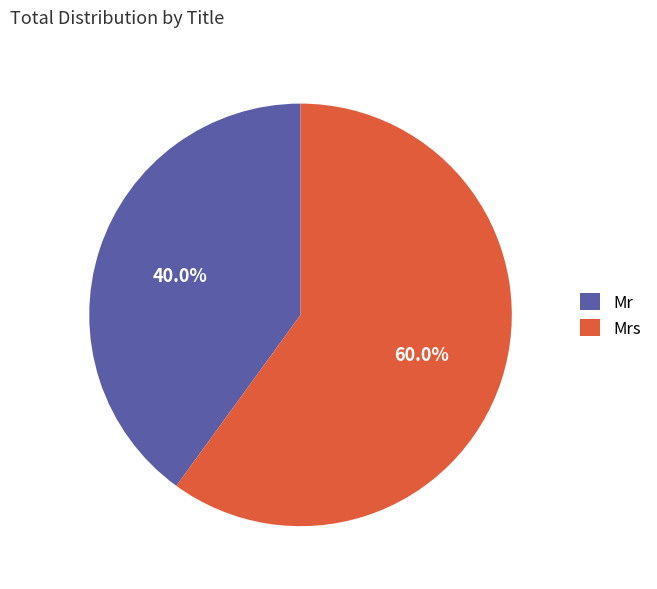

Do Mrs and Mr together represent more than half of the pie?

Yes